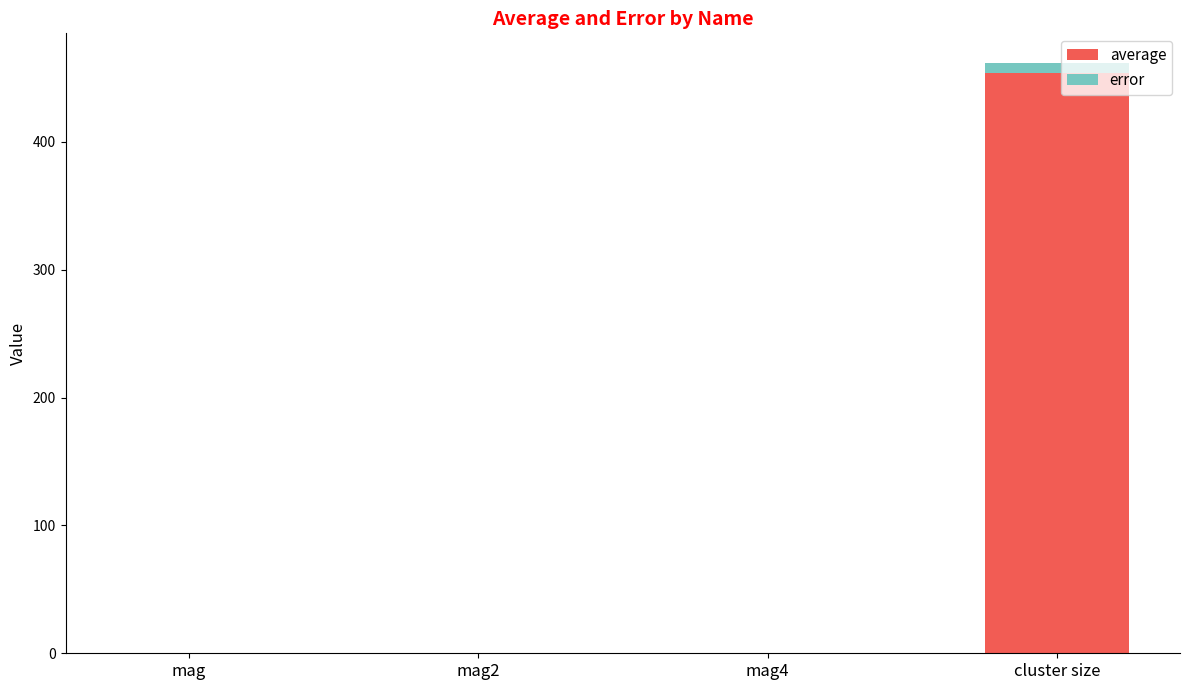

At which category is the sum across all series the highest?

cluster size